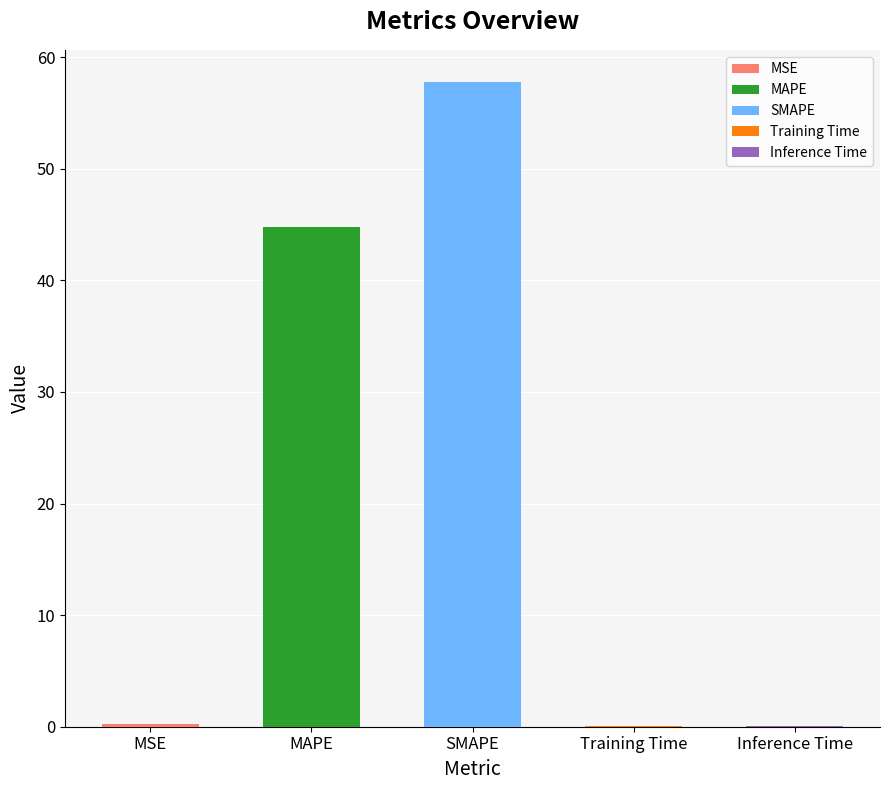

Does the chart contain stacked bars?

No